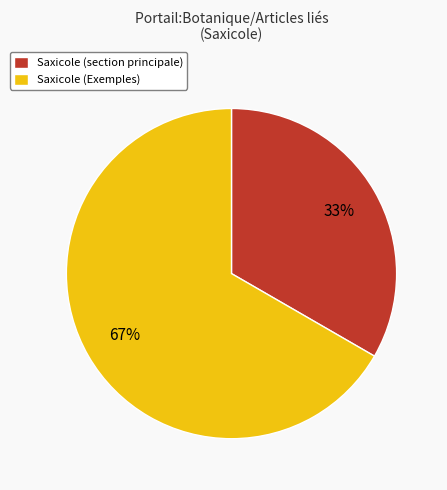

How many slices are in this pie chart?

2